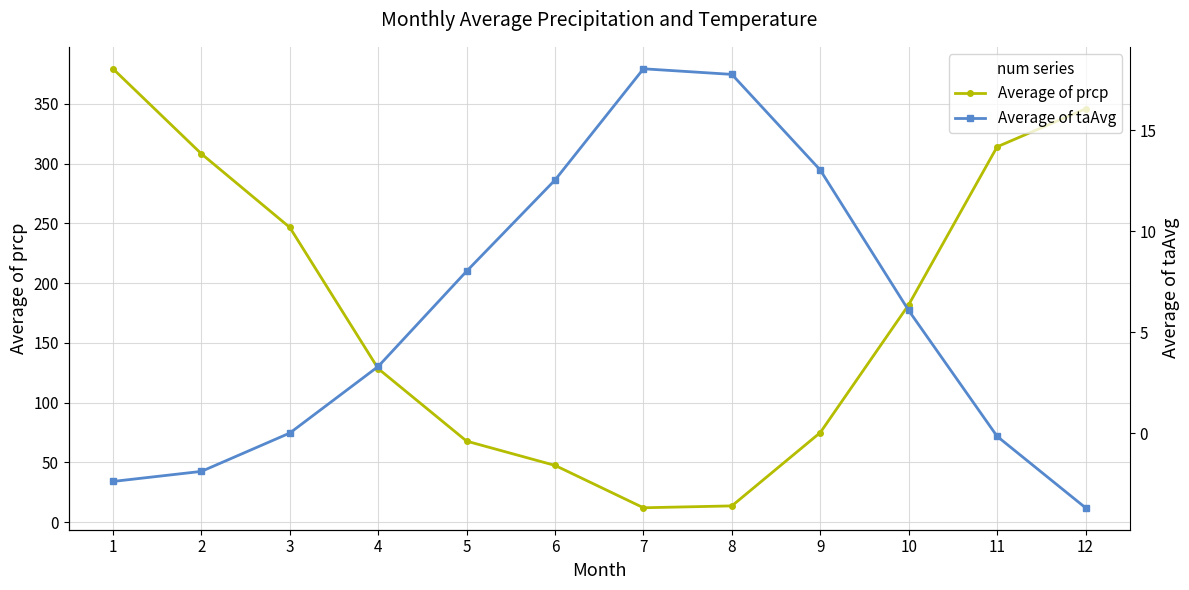

How many intersections are there between Average of taAvg and Average of prcp?

2